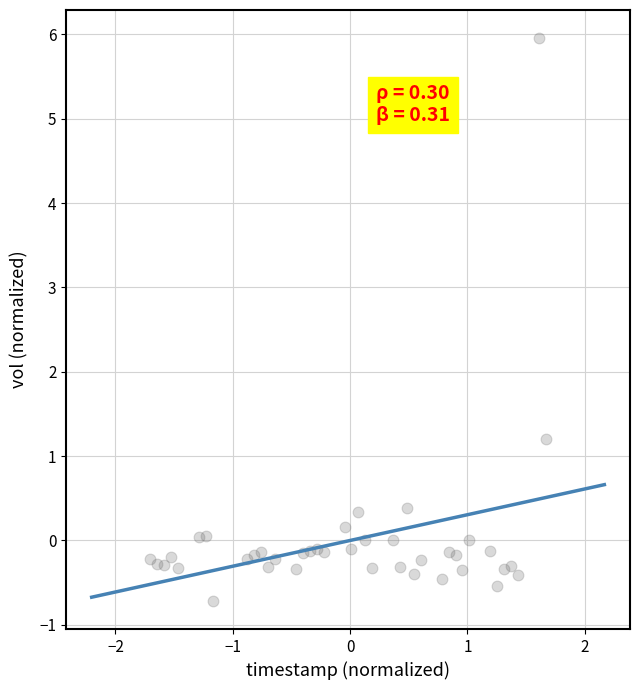

What Y value in the scatter plot is closest to 2?

1.2